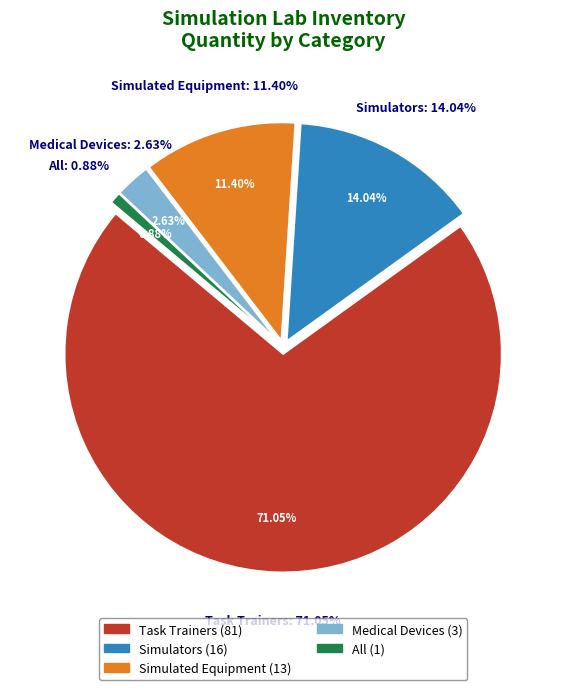

Does Task Trainers account for over 50% of the chart?

Yes